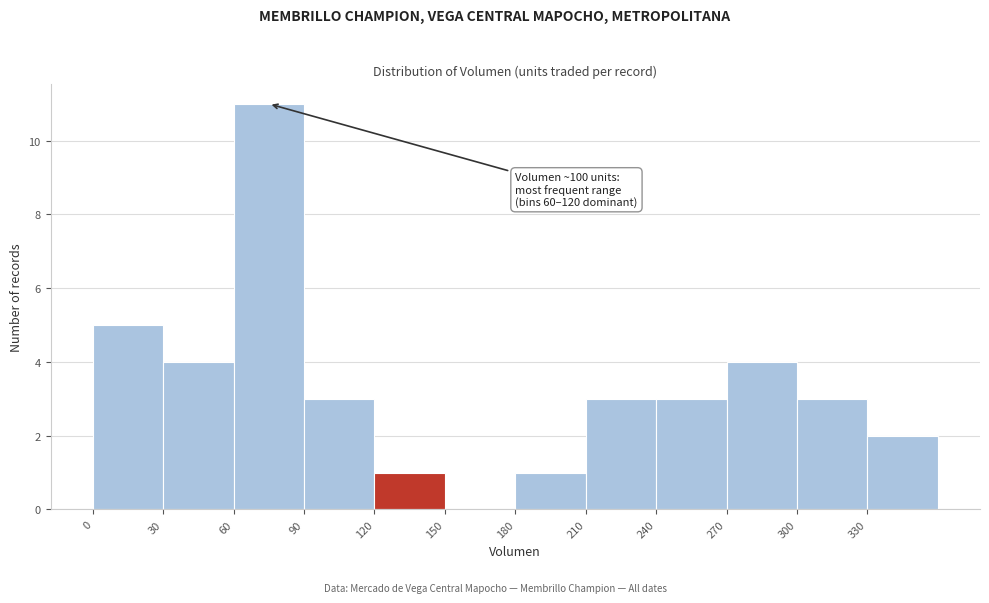

Over which range of the x-axis is the bar tallest?

60 to 90